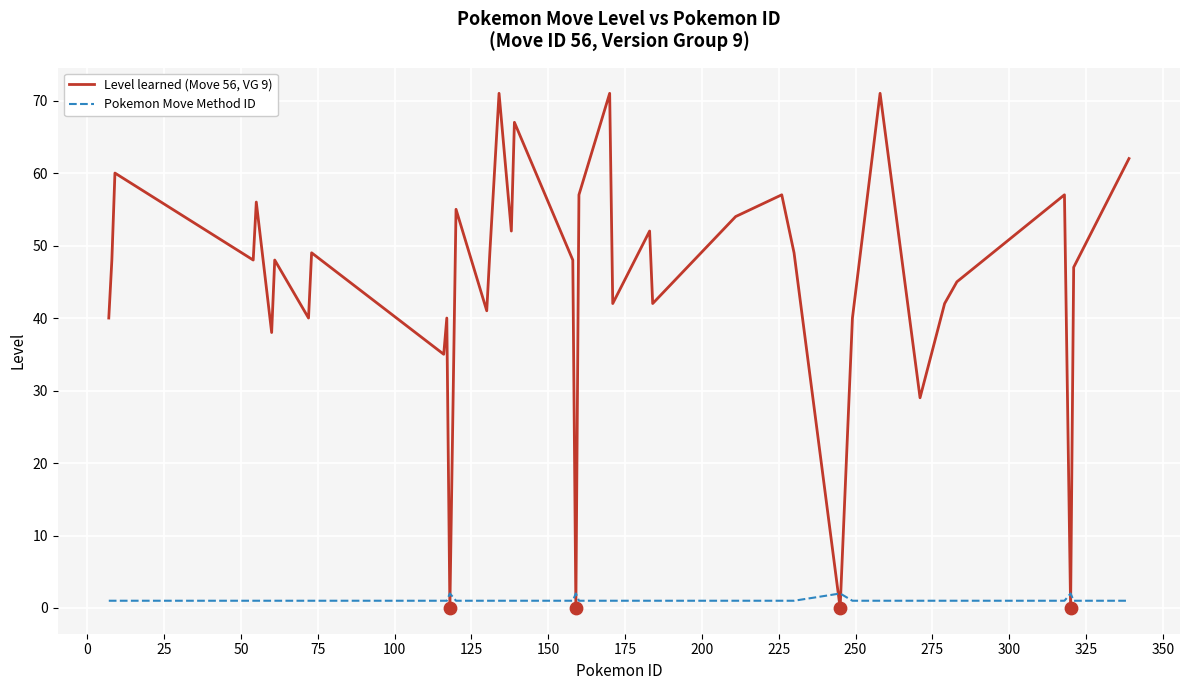

Which series has the largest total across all categories?

Level learned (Move 56, VG 9)